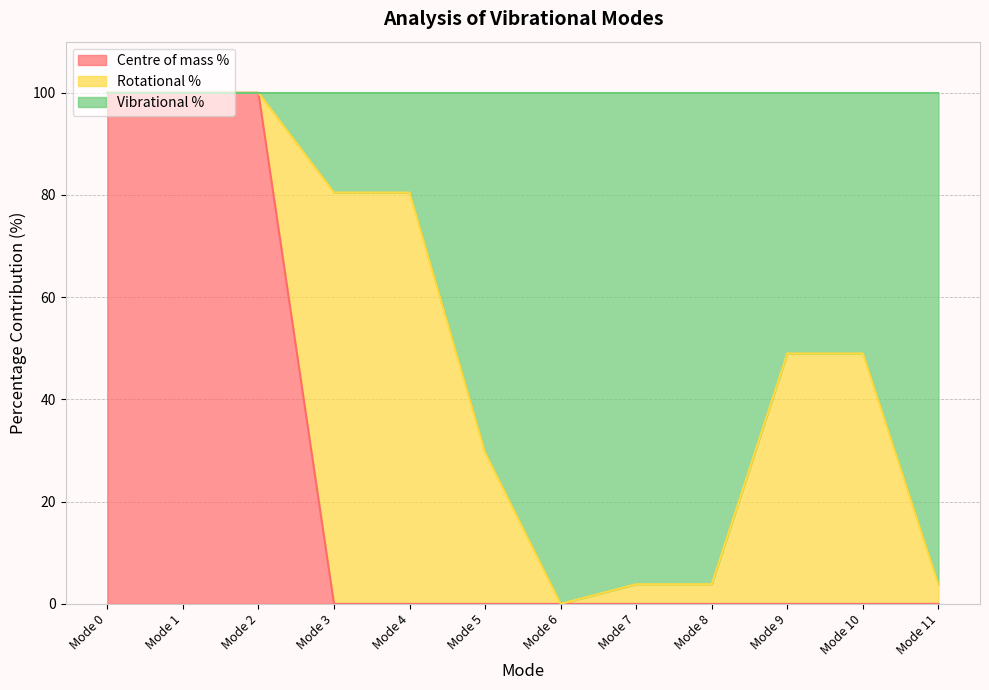

True or false: Centre of mass % has more than 0 interior local peaks.

True